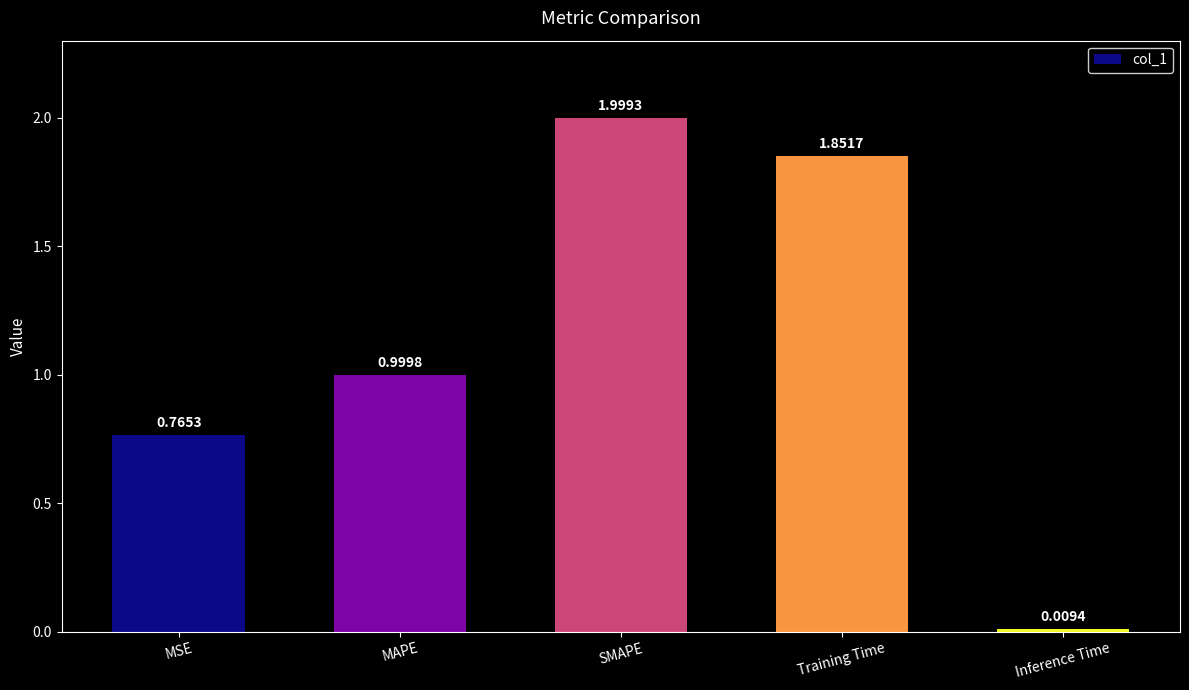

At which category does the chart reach its minimum across all series?

Inference Time